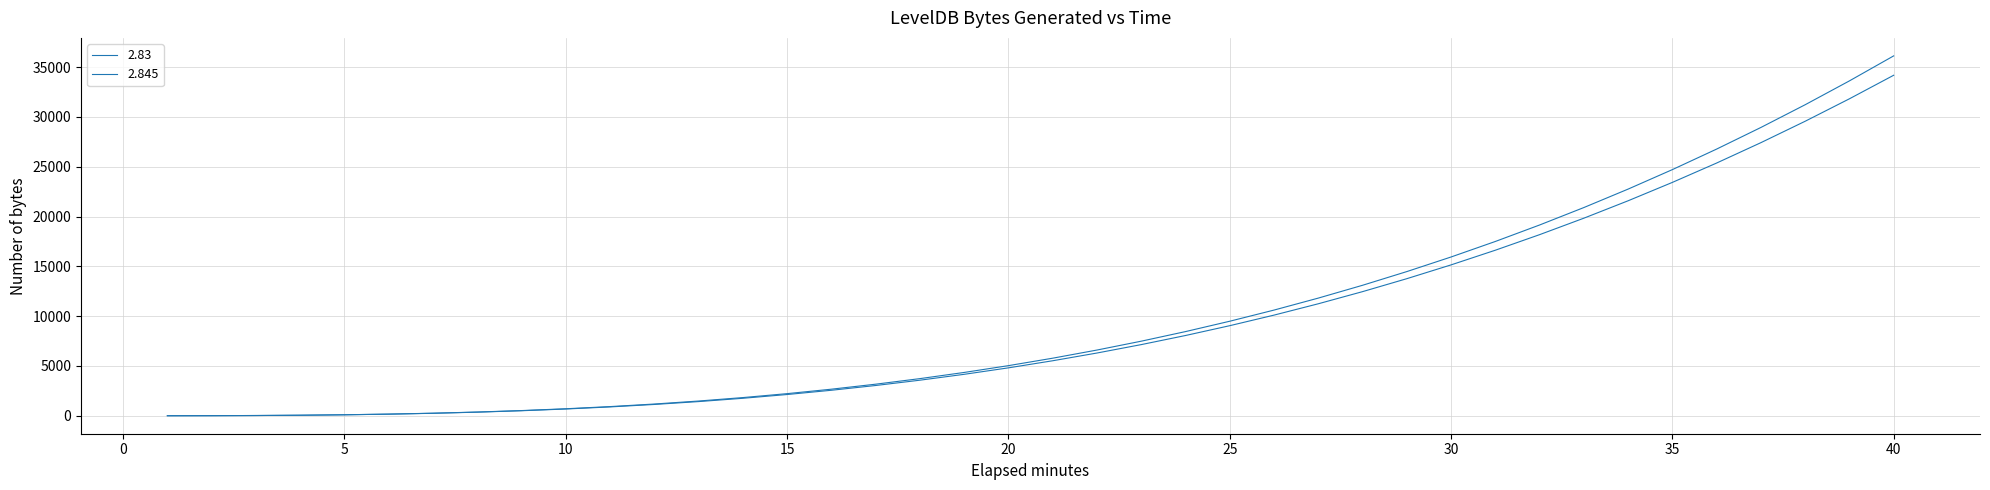

True or false: 2.845 and 2.83 intersect in this chart.

False